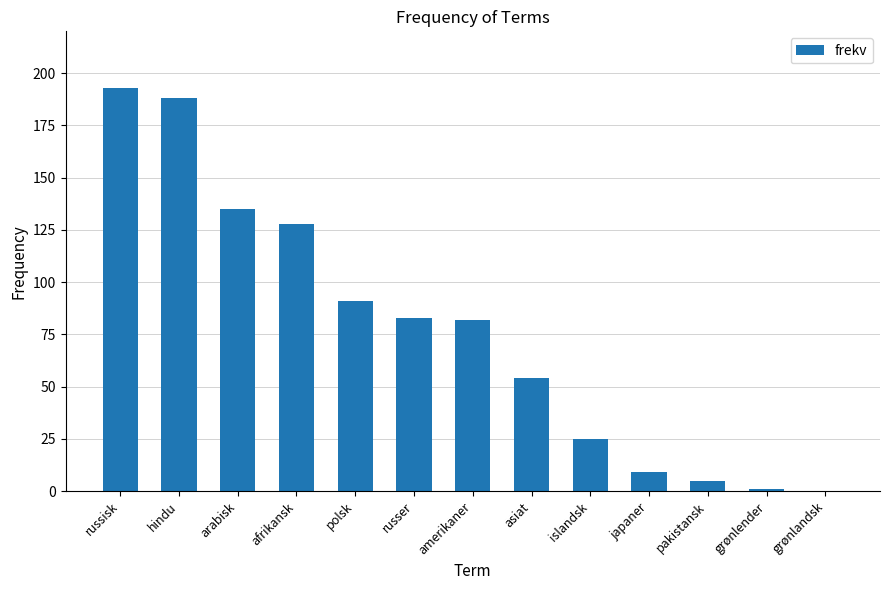

What is the sum of the values at asiat and pakistansk?

59